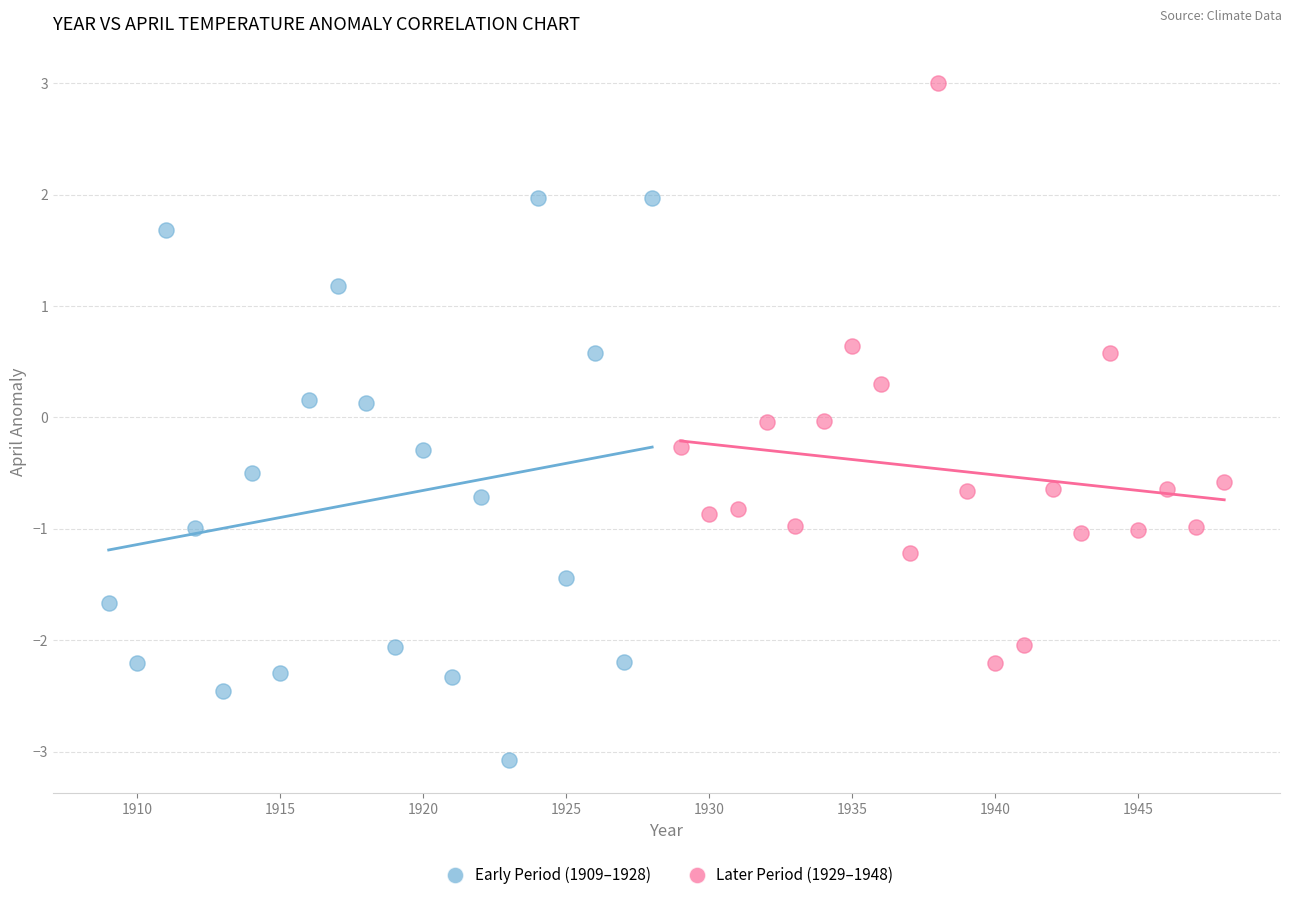

What are all the series names shown in the legend?

Early Period (1909–1928), Later Period (1929–1948)